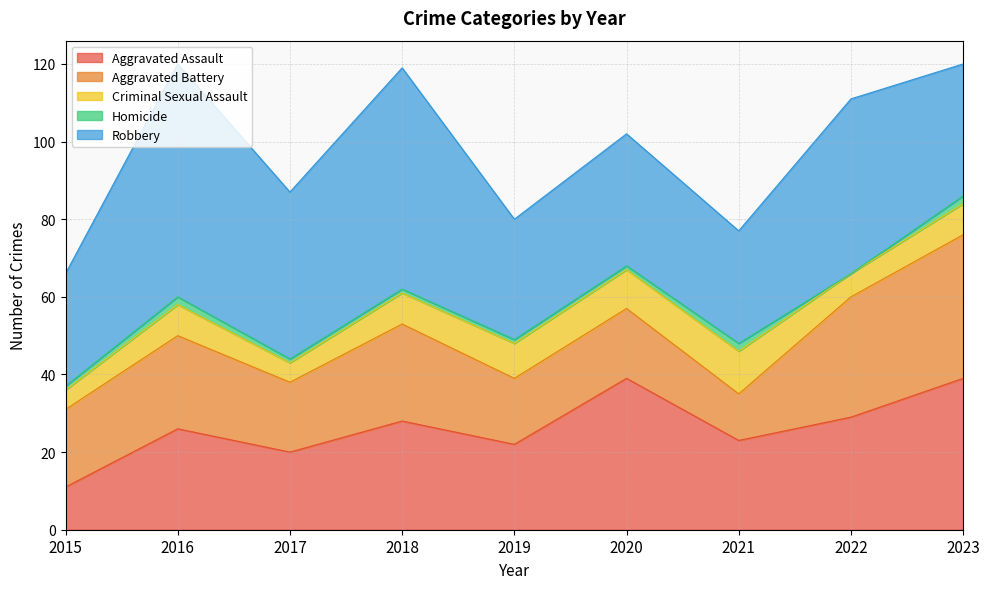

What is the difference between the highest and lowest values at 2020?

38